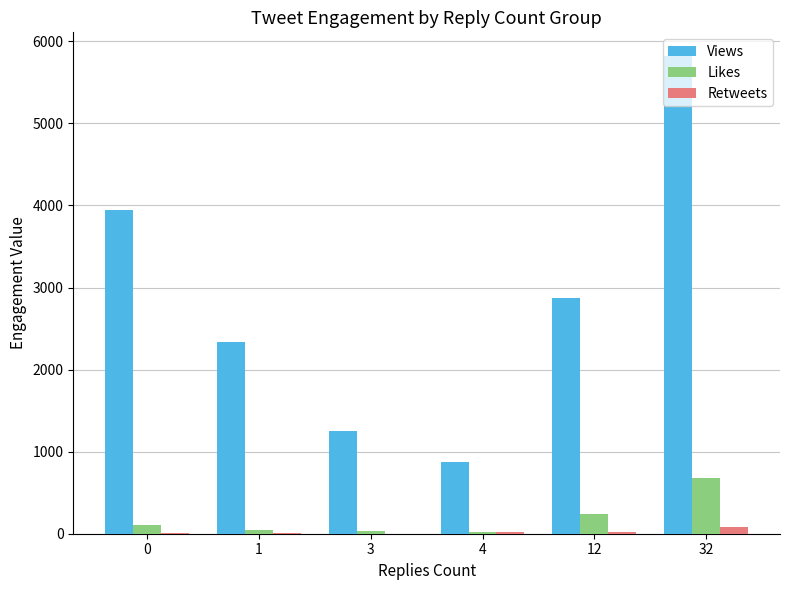

Between 3 and 32, which series saw the biggest shift?

Views